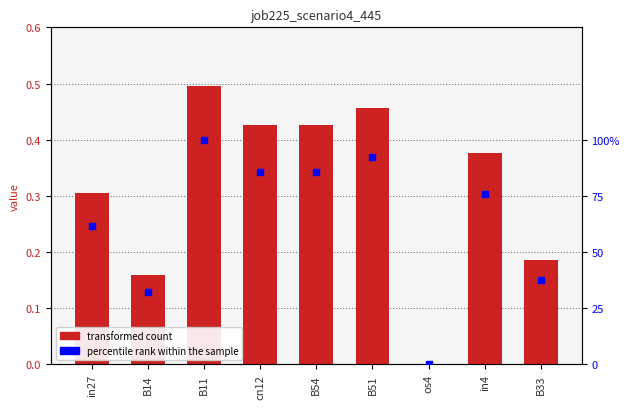

What is the total value across all series at B33?

37.6